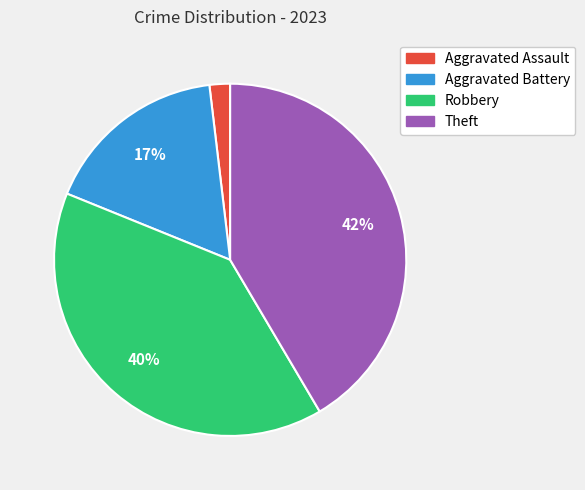

Which category has the biggest portion of the pie?

Theft